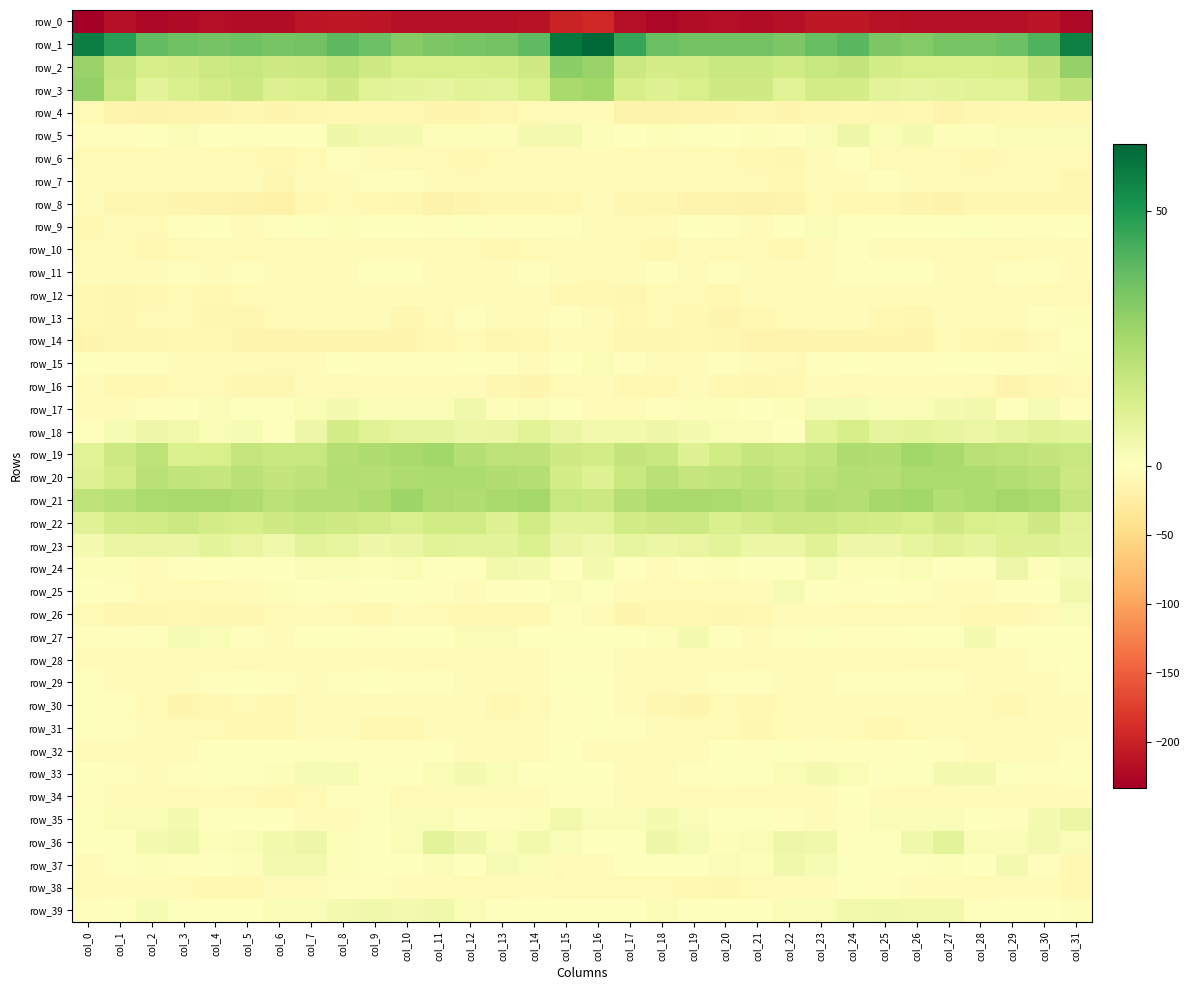

What is the maximum value for row_6?

-2.8